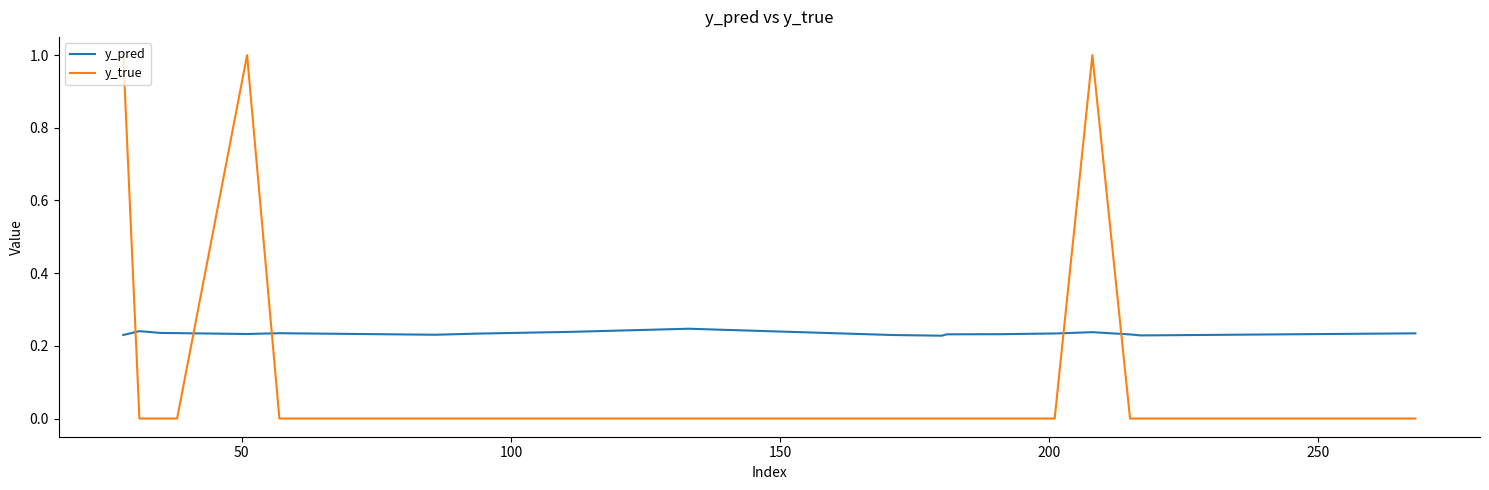

List the series in order of their peak value, highest first.

y_true, y_pred